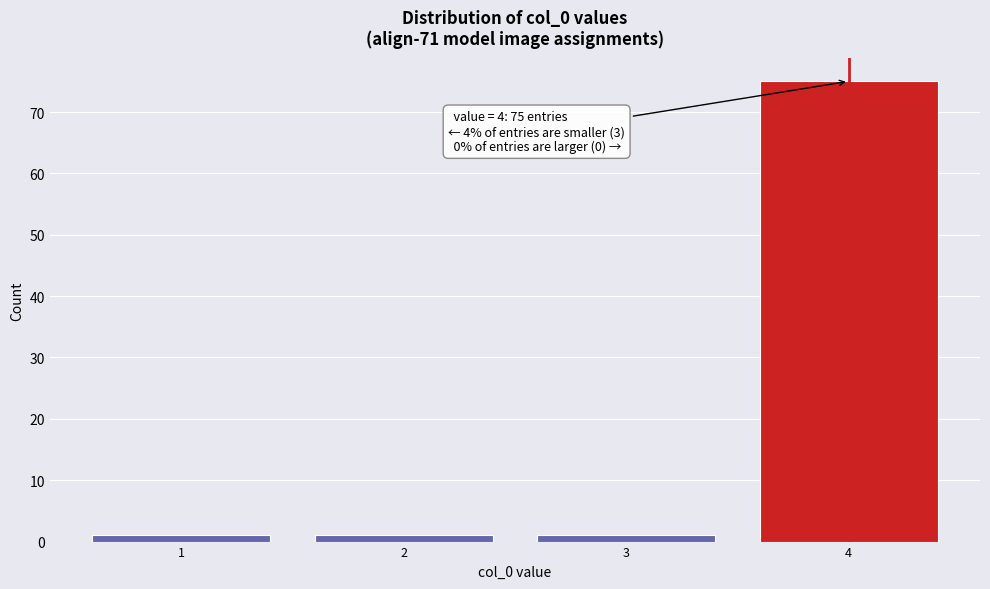

Reading left to right, what are all the values shown in this chart?

1	1	1	75